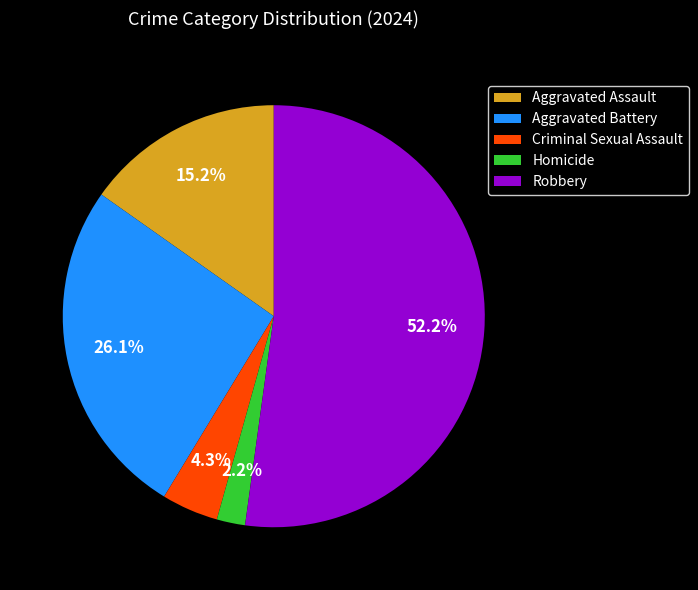

To the nearest percent, what is the difference between the Criminal Sexual Assault and Aggravated Assault slice percentages?

11%